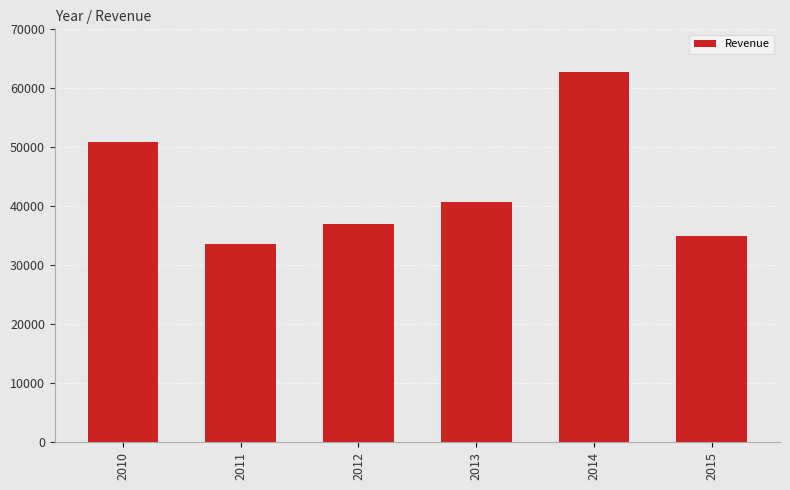

What is the difference between the maximum and minimum values?

29195